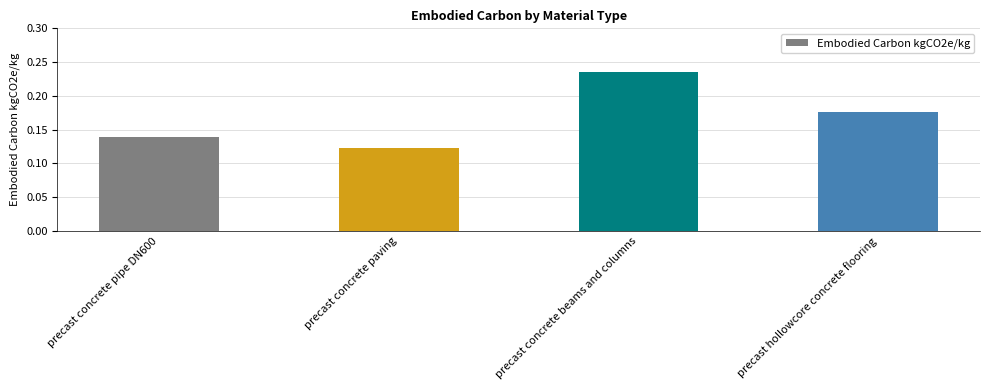

List the labels in order of value, largest first.

precast concrete beams and columns, precast hollowcore concrete flooring, precast concrete pipe DN600, precast concrete paving